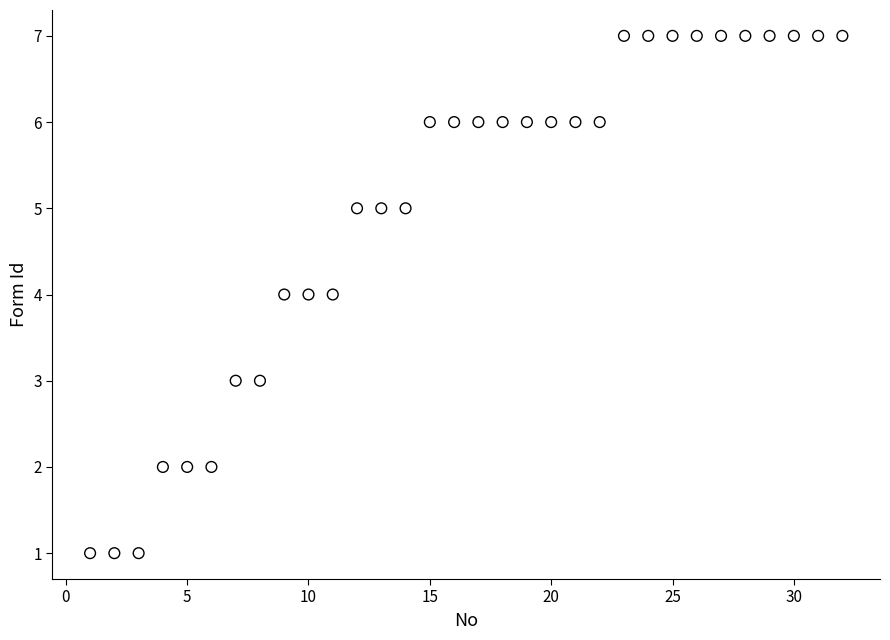

What is the range of X values (max minus min)?

31